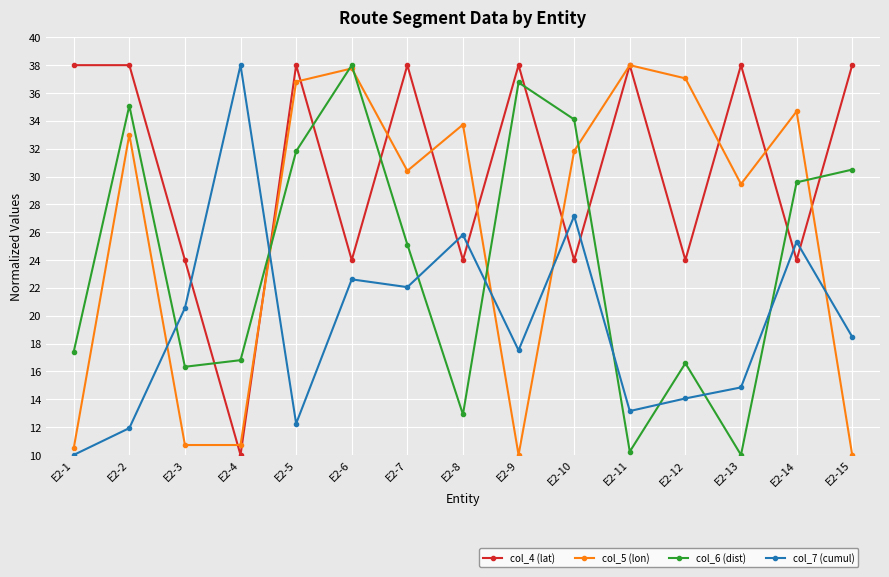

What is the minimum value shown in the chart?

10.0